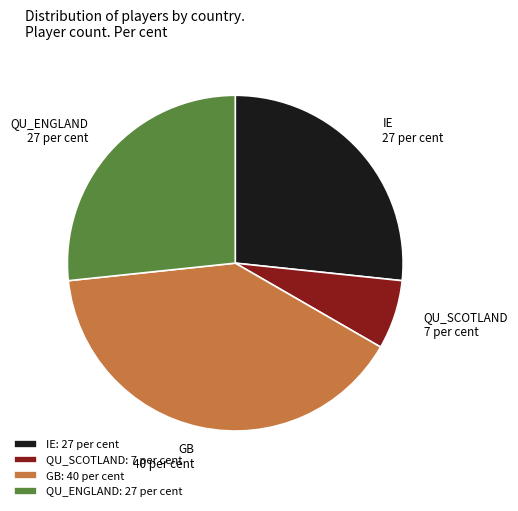

The IE: 27 per cent slice represents 20% of the pie. True or false?

False